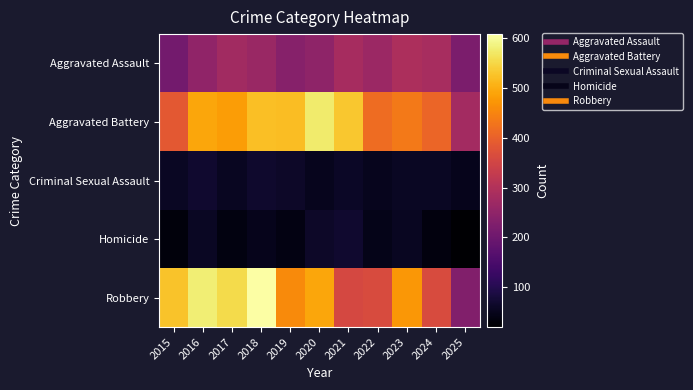

Which series has the largest total across all categories?

Aggravated Battery